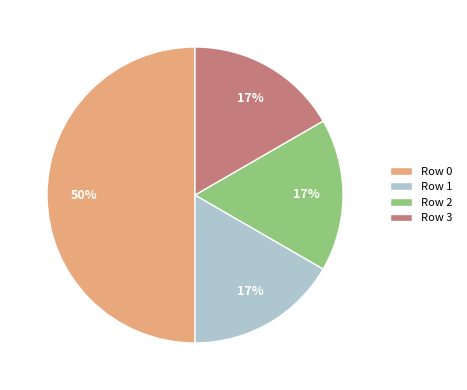

What percentage is the Row 3 slice, to the nearest percent?

17%